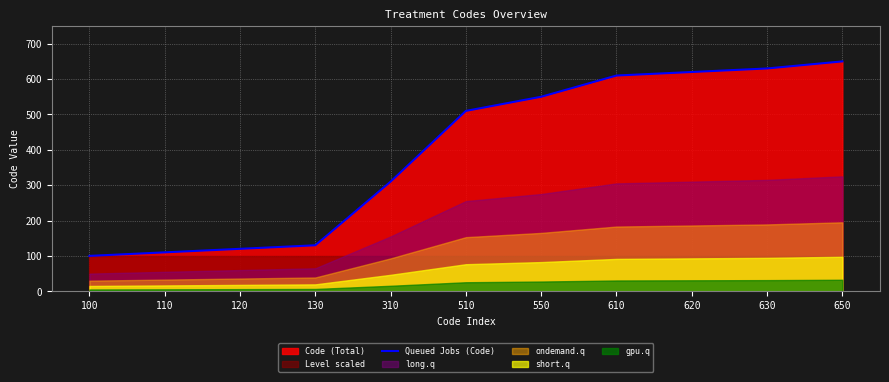

List the labels in order of value, smallest first.

100, 110, 120, 130, 310, 510, 550, 610, 620, 630, 650